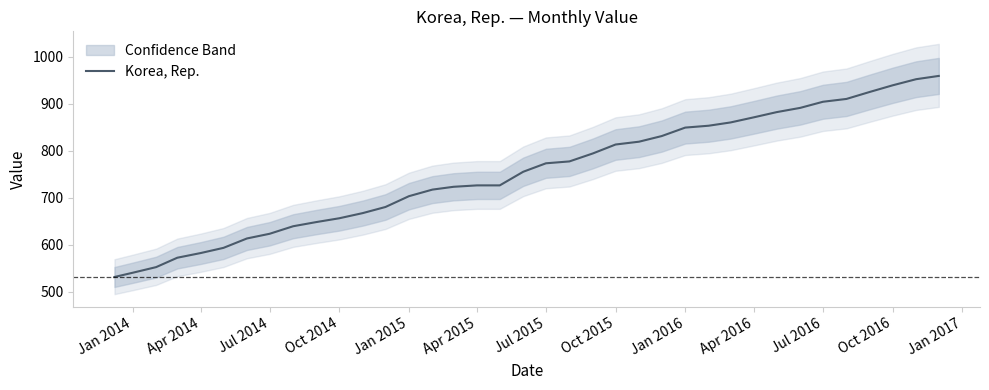

What is the lowest value of the Korea, Rep. series?

531